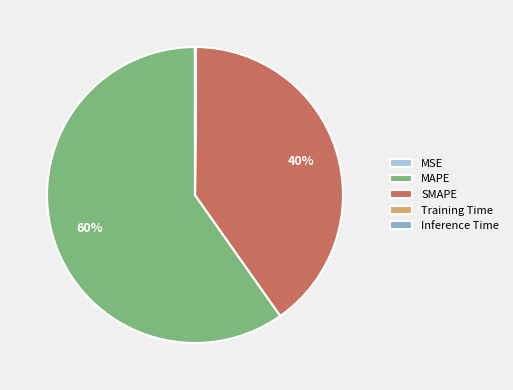

To the nearest percent, what is the difference between the largest and smallest slice percentages?

60%